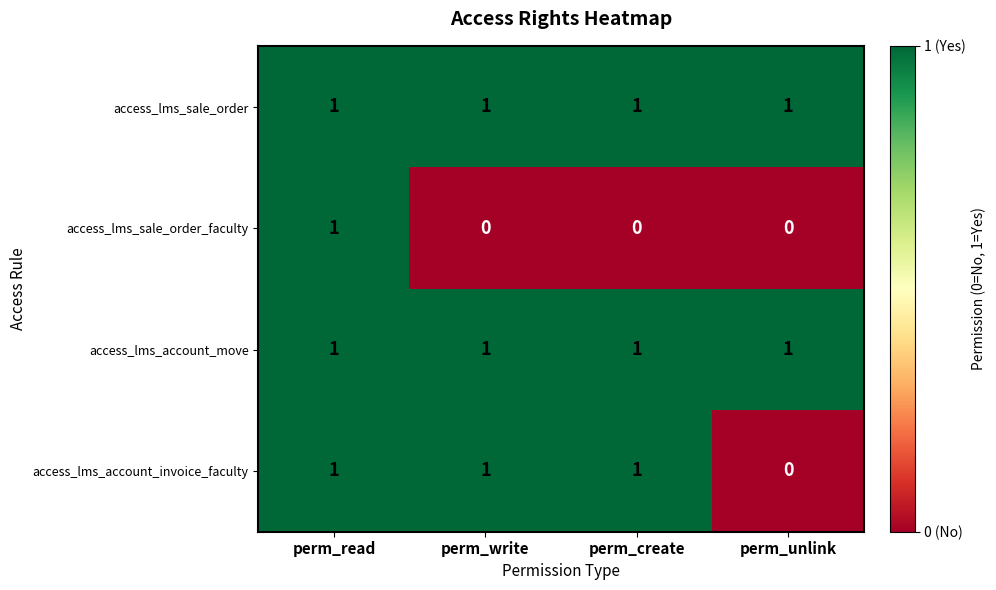

Between perm_read and perm_create, which series saw the biggest shift?

access_lms_sale_order_faculty